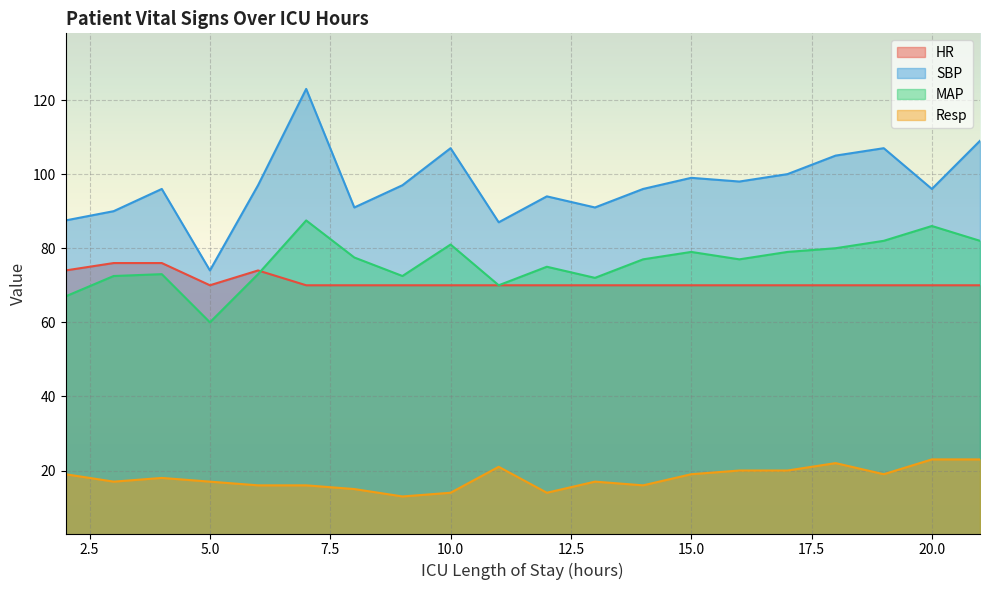

What is the value of the SBP point at the 14th from the left?

99.0